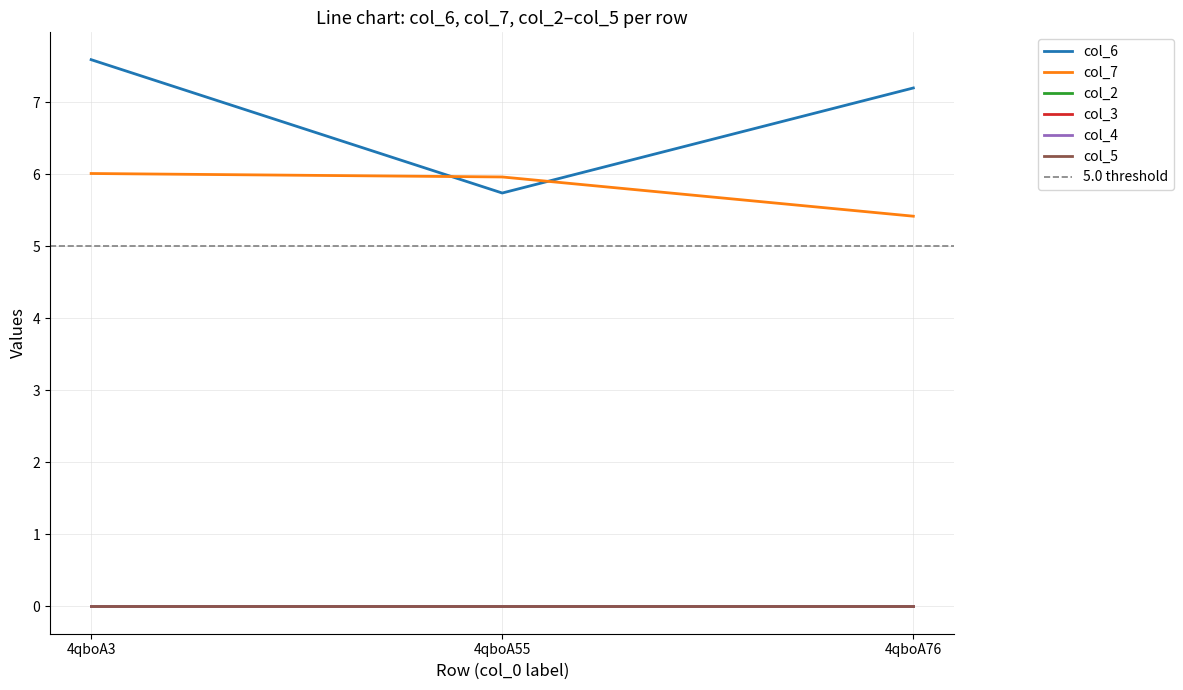

What is the difference between the maximum and minimum values in the col_7 series?

0.6